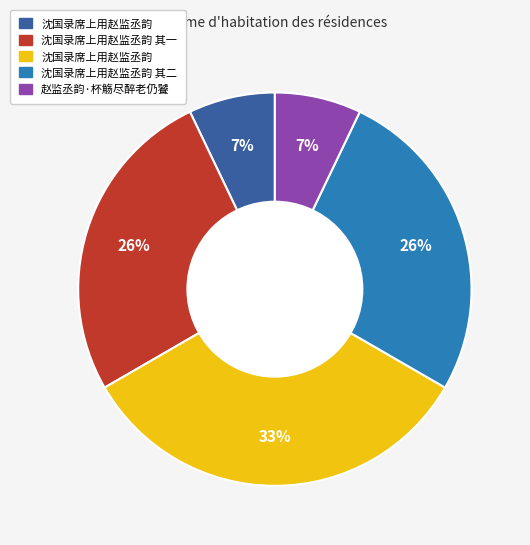

To the nearest percent, what is the average slice percentage?

20%